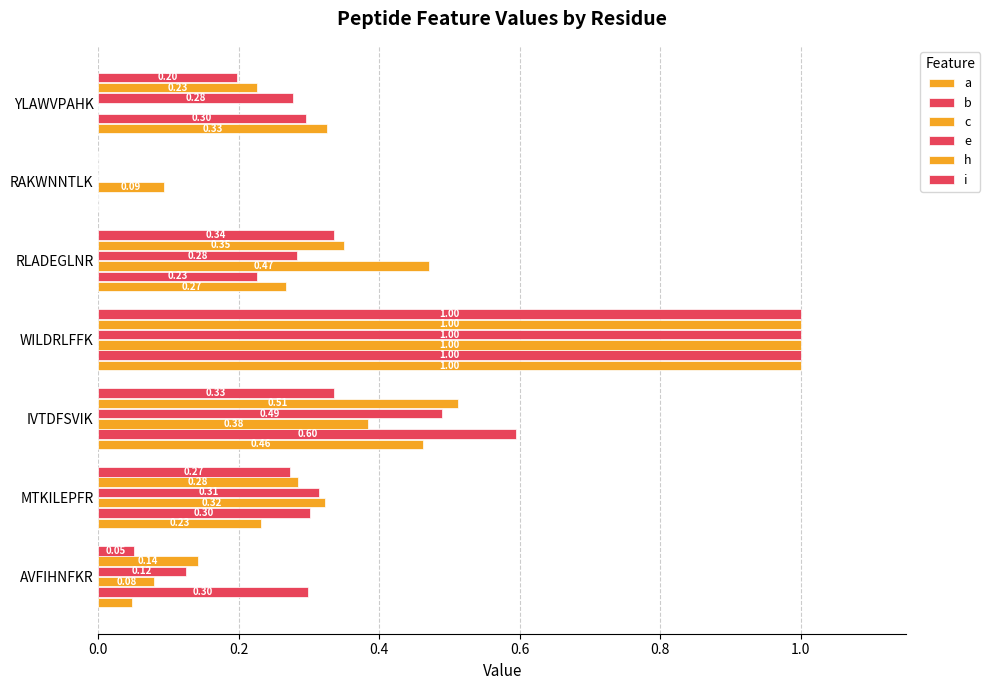

At how many categories does at least one series exceed 0?

7